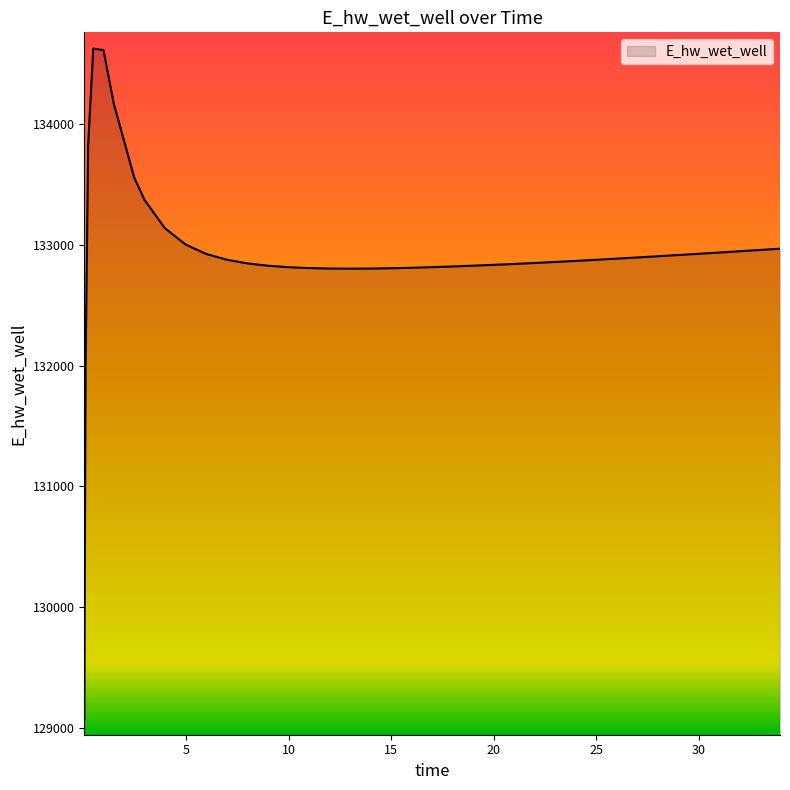

What is the greatest value displayed?

134628.0